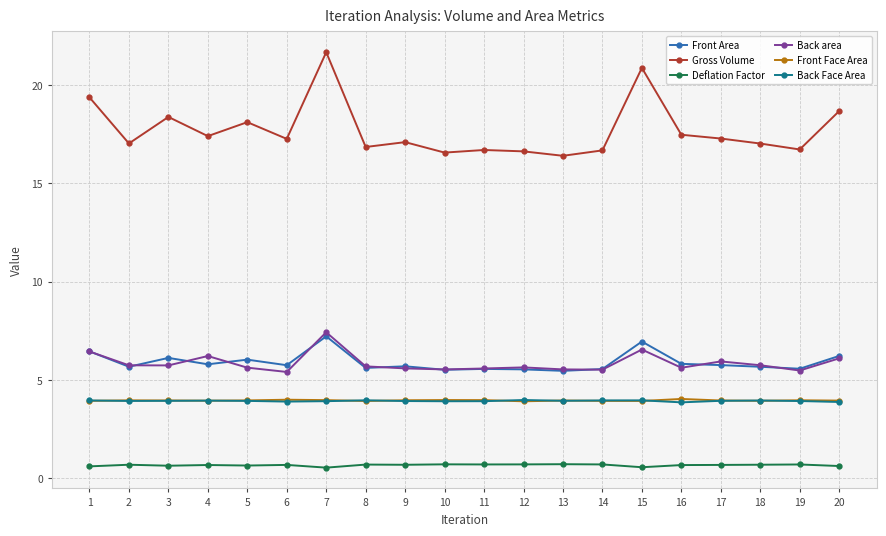

At which category is the sum across all series the highest?

7